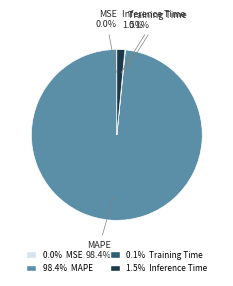

Does any single category account for the majority?

Yes